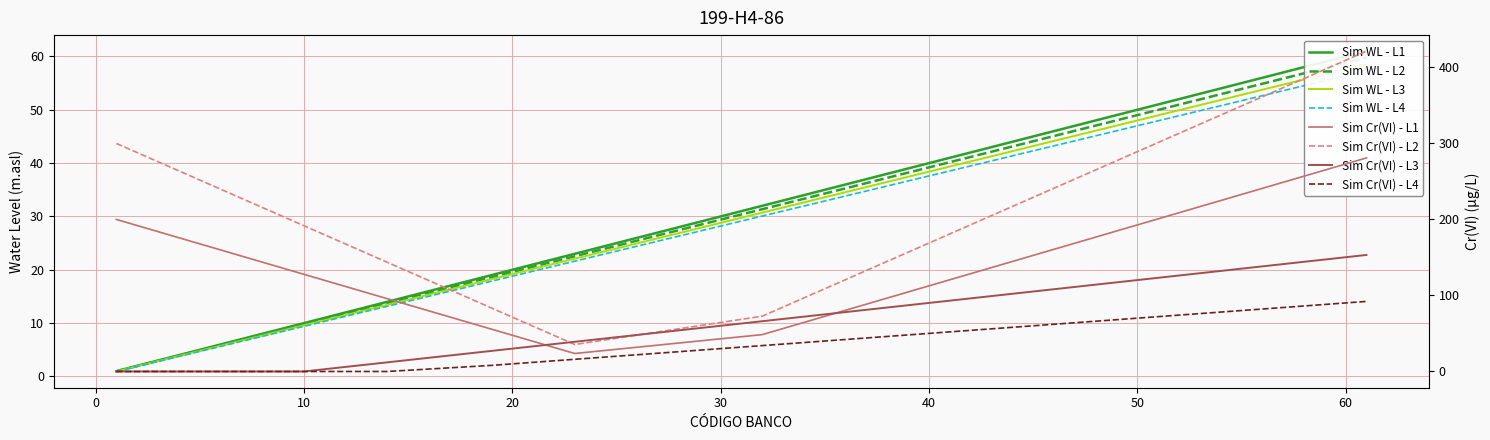

List the labels in order of value, smallest first.

1, 2, 6, 7, 8, 9, 10, 12, 13, 14, 19, 23, 32, 40, 41, 51, 52, 58, 60, 61